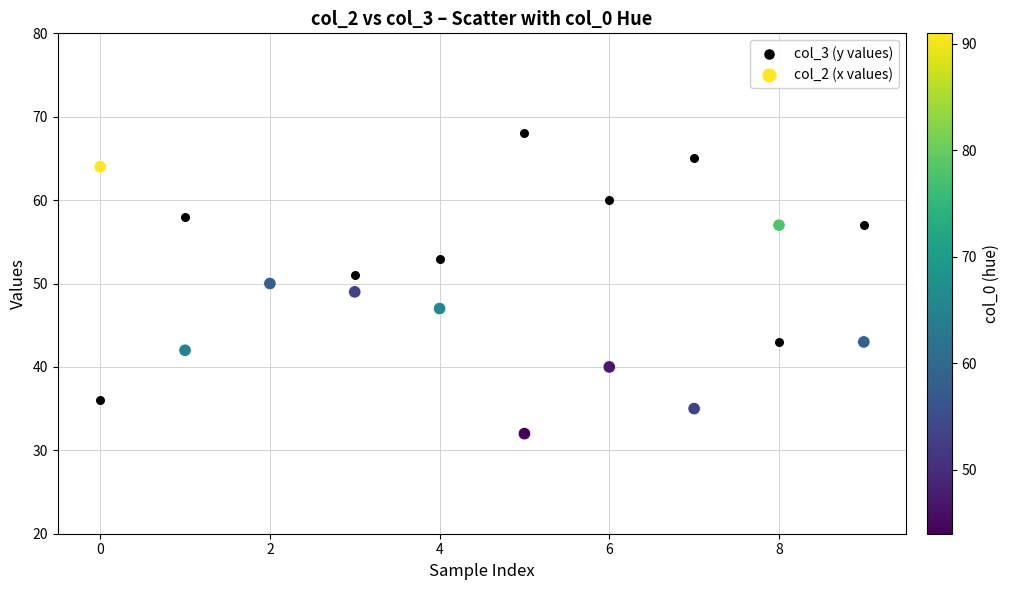

Which series reaches the maximum Y coordinate?

col_3 (y values)